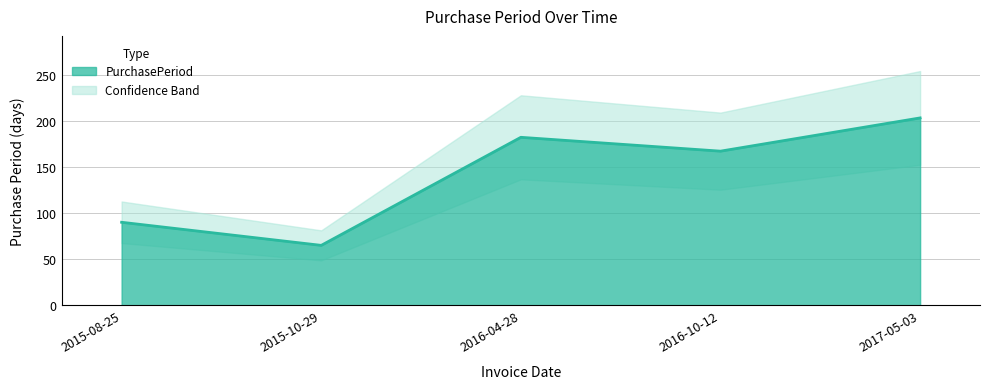

How many points are higher than both their immediate neighbors (excluding endpoints)?

1